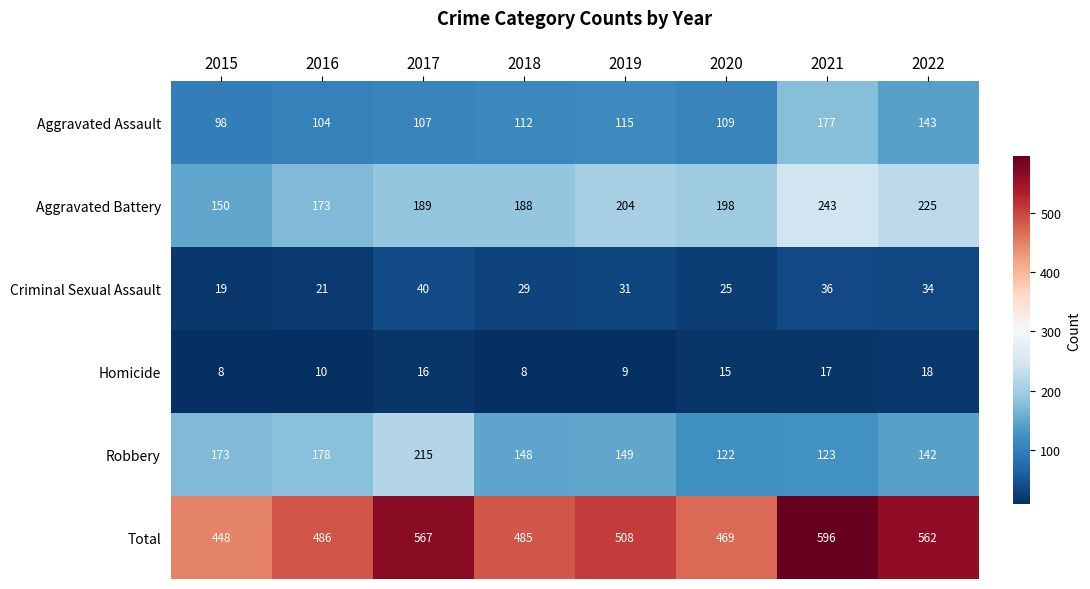

Which series has the largest total across all categories?

Total